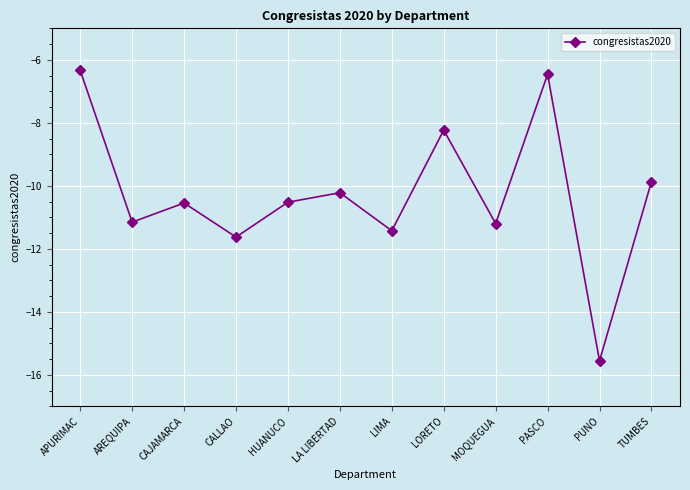

What is the value of the 11th point from the left?

-15.6